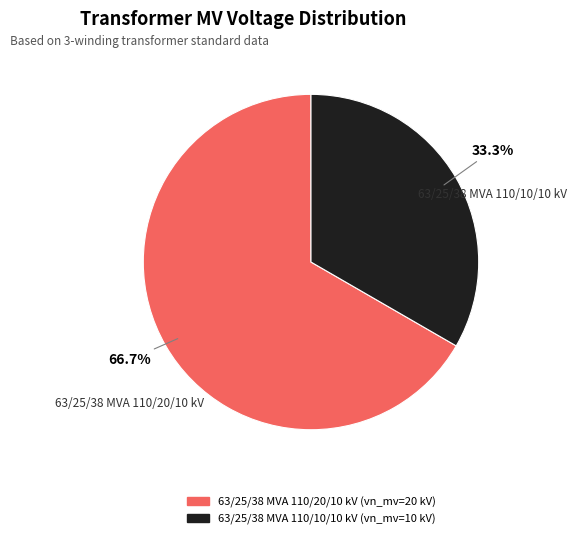

Is it true that 63/25/38 MVA 110/10/10 kV is 33% of the pie?

True